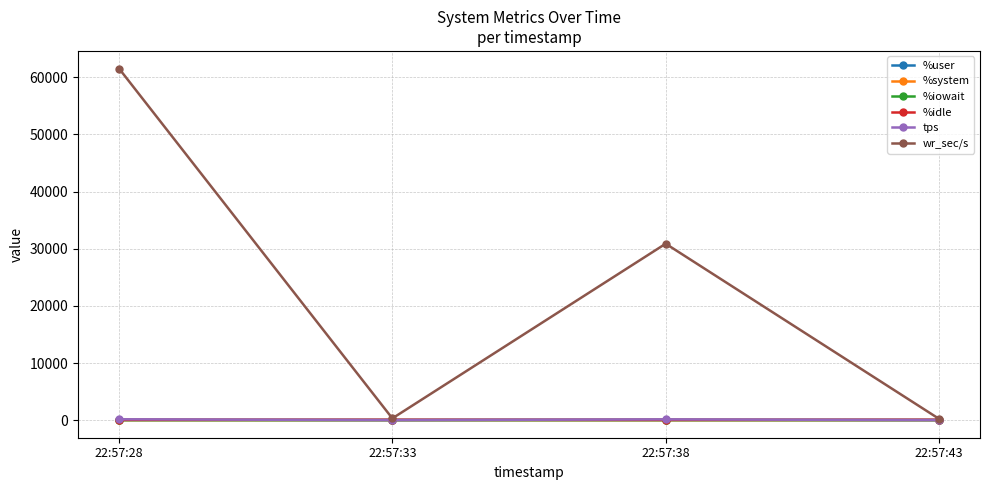

At which category is the sum across all series the highest?

22:57:28